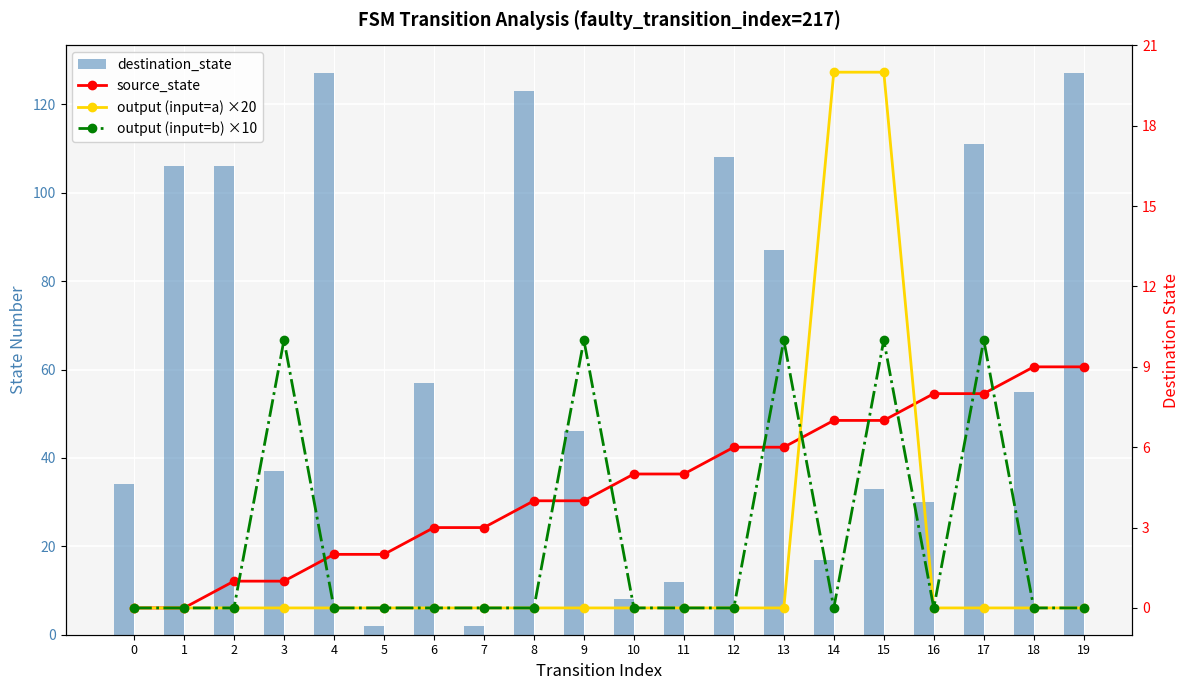

The source_state series shows 9 at 18. True or false?

True